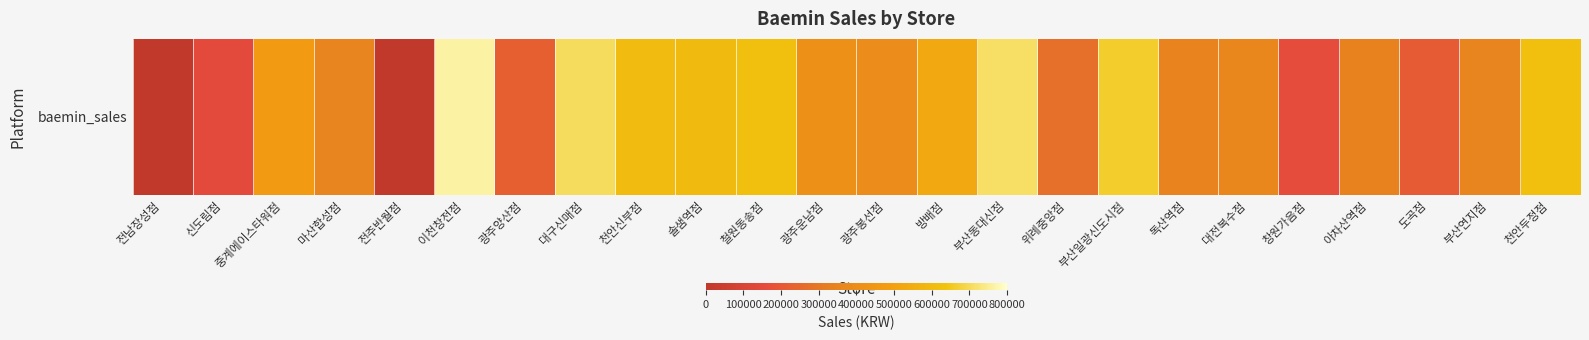

Which label corresponds to the largest value in the chart?

이천창전점